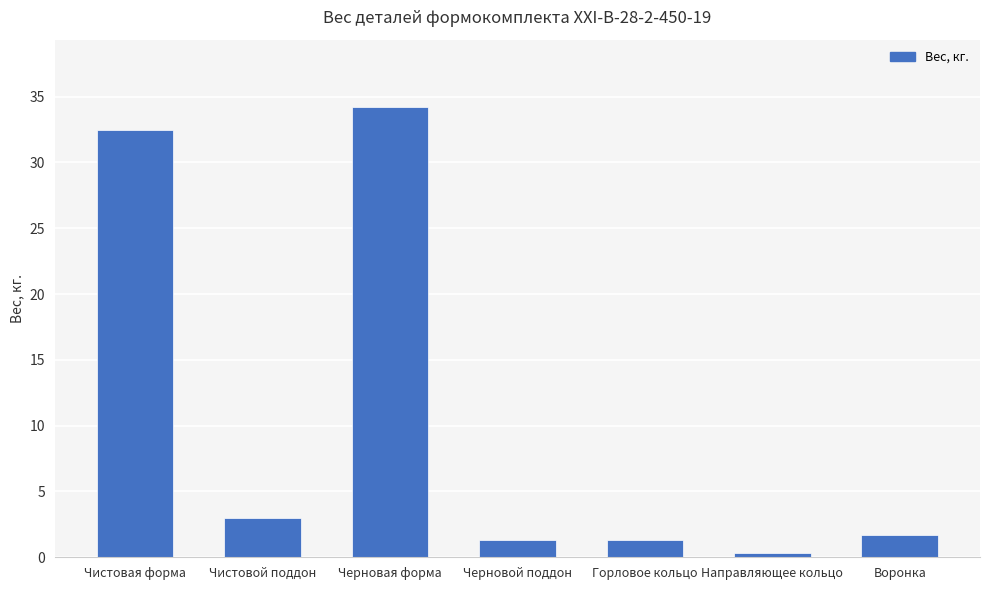

Reading left to right, transcribe all the data shown in this chart.

32.5	3.0	34.2	1.3	1.3	0.3	1.7